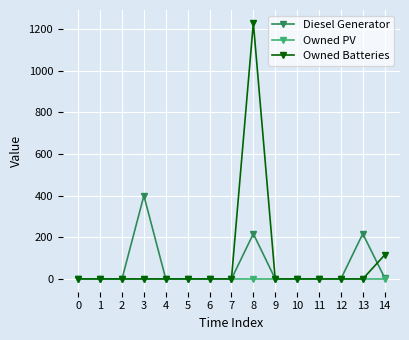

Rank the series by their average value, from lowest to highest.

Owned PV, Diesel Generator, Owned Batteries